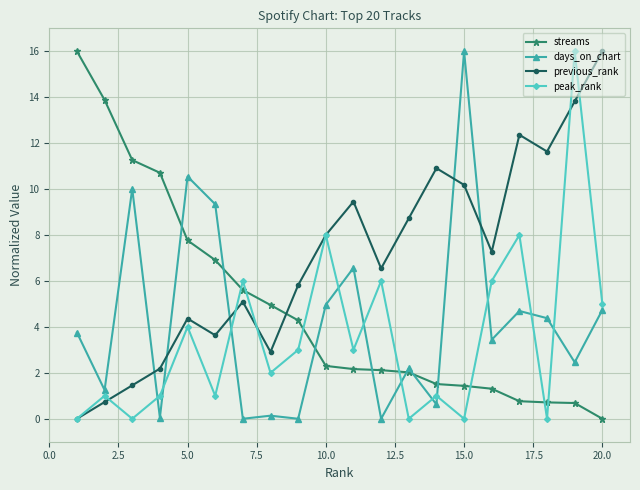

After their last crossing, which series has the higher values: previous_rank or streams?

previous_rank